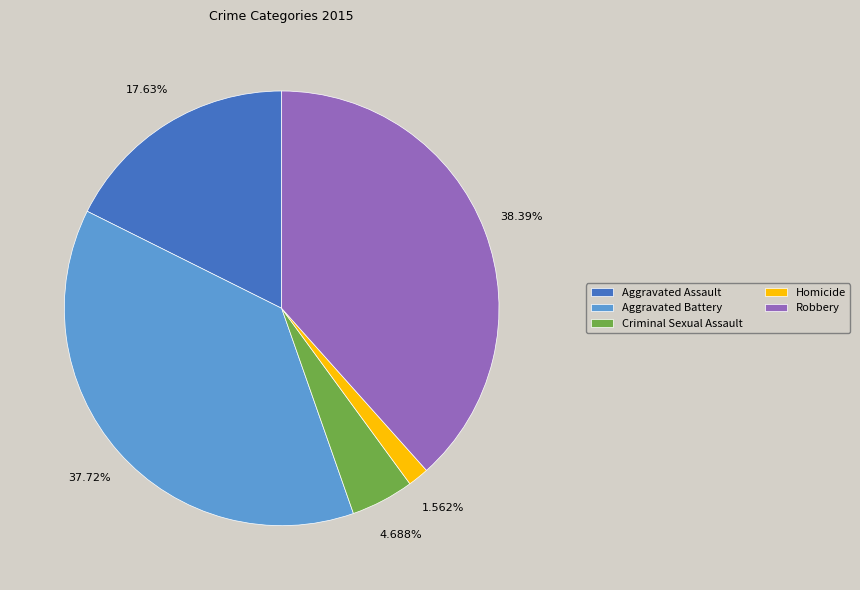

True or false: Aggravated Battery accounts for 38% of the total.

True